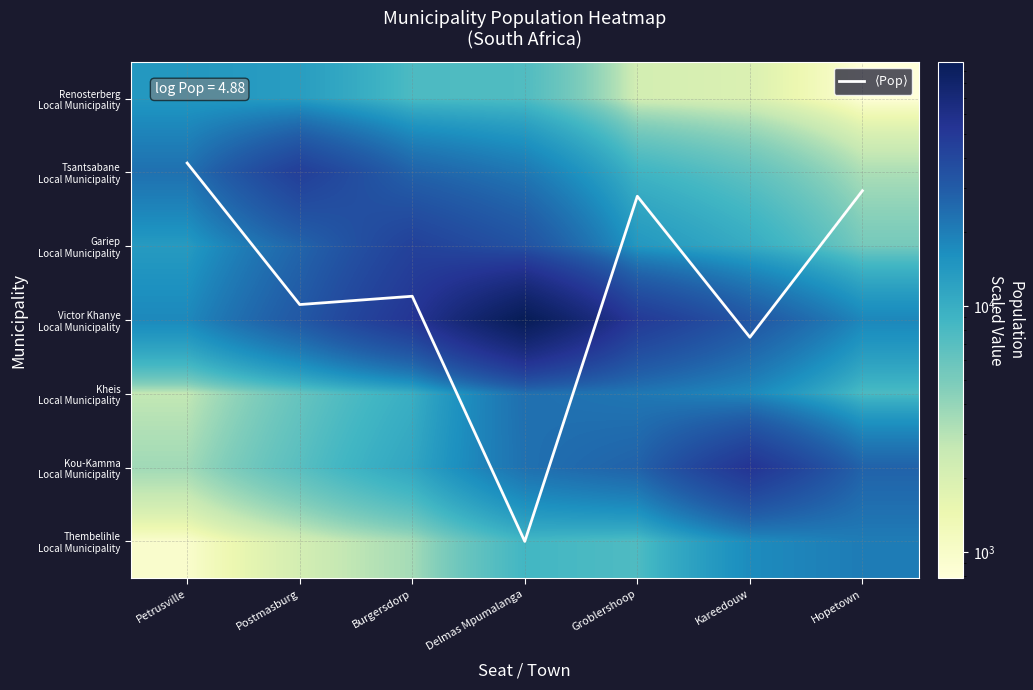

Is it true that Tsantsabane Local Municipality equals 1311.8 at Hopetown?

False